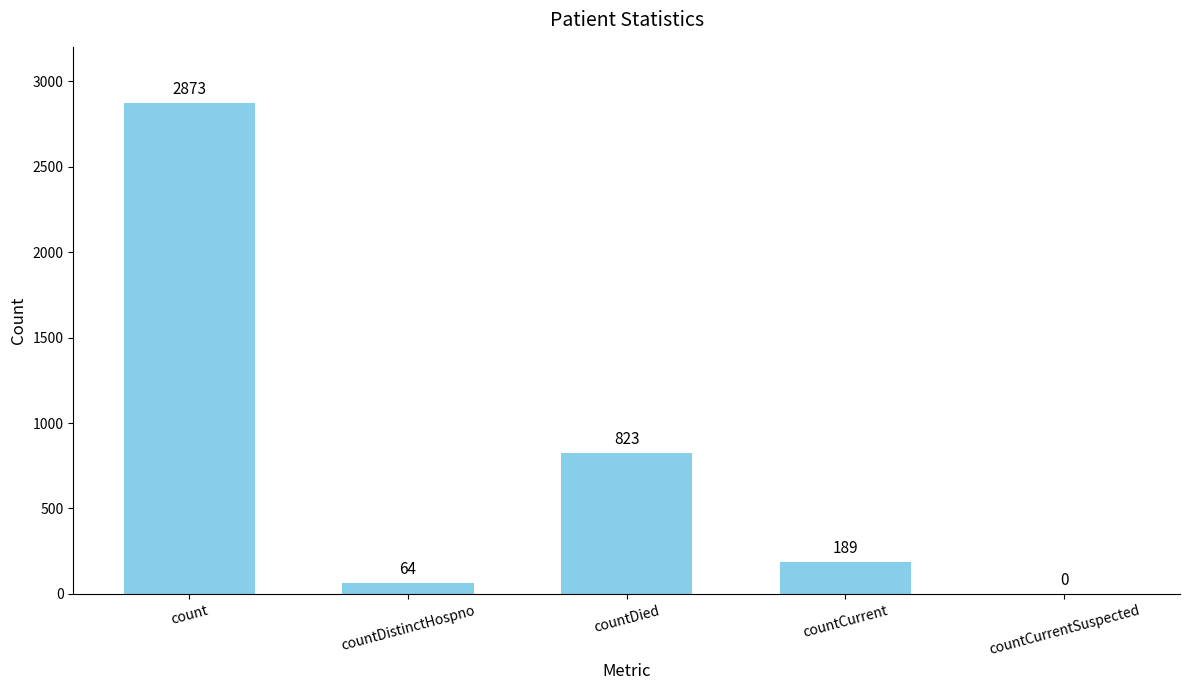

Approximately how many times larger is the value at countCurrent compared to countDistinctHospno?

3.0